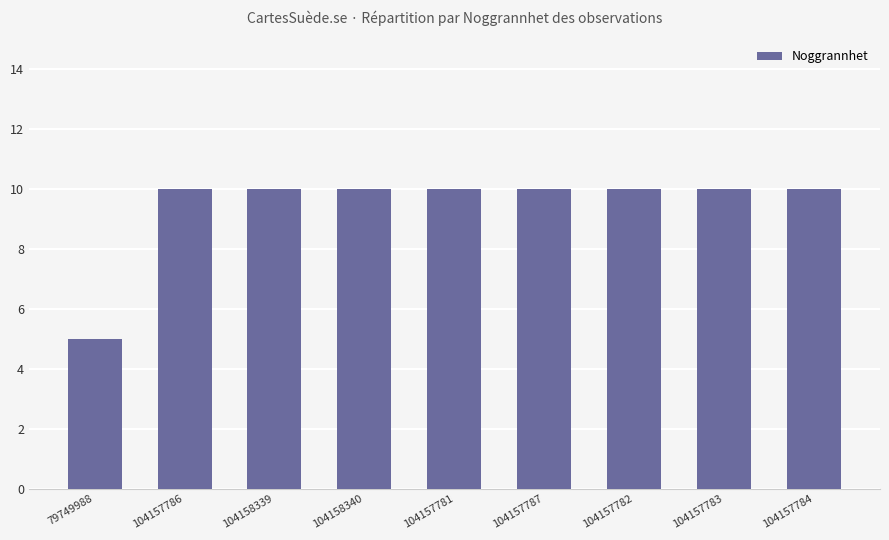

What is the value of the 6th bar from the left?

10